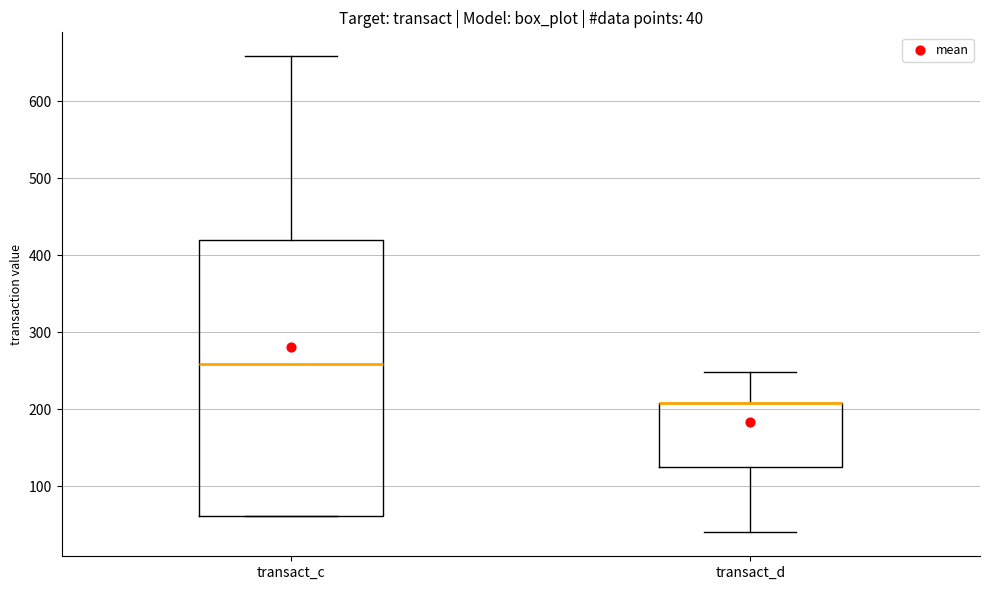

Which box is the tallest, from its lower edge to its upper edge?

transact_c